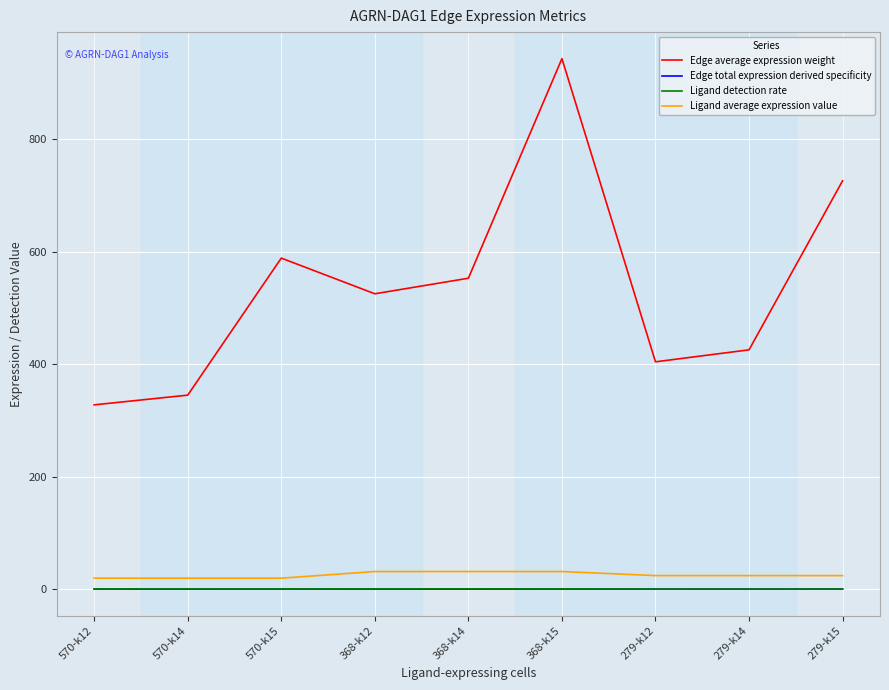

How many distinct data groups are displayed?

4